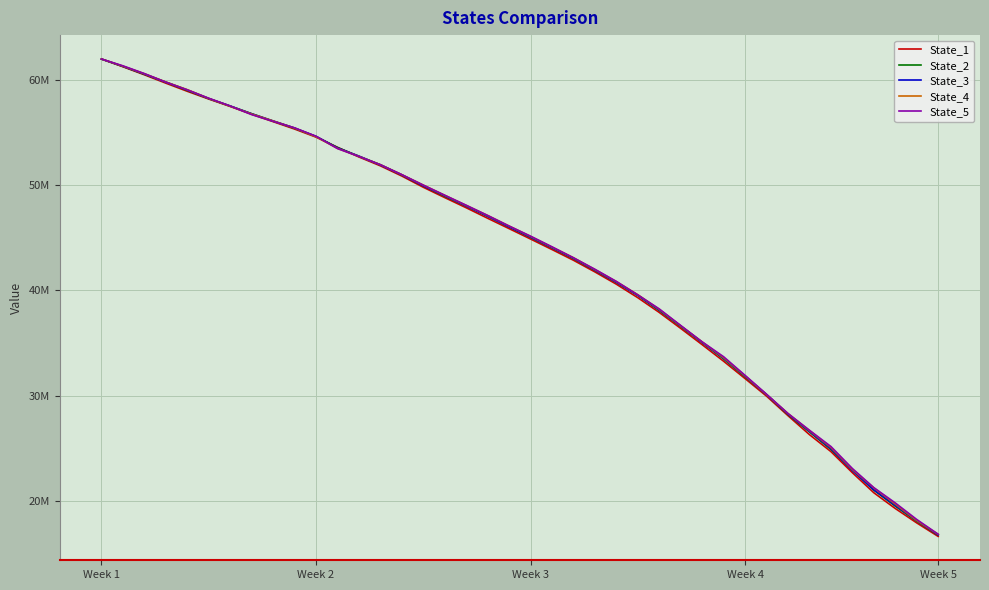

What are all the series names shown in the legend?

State_1, State_2, State_3, State_4, State_5